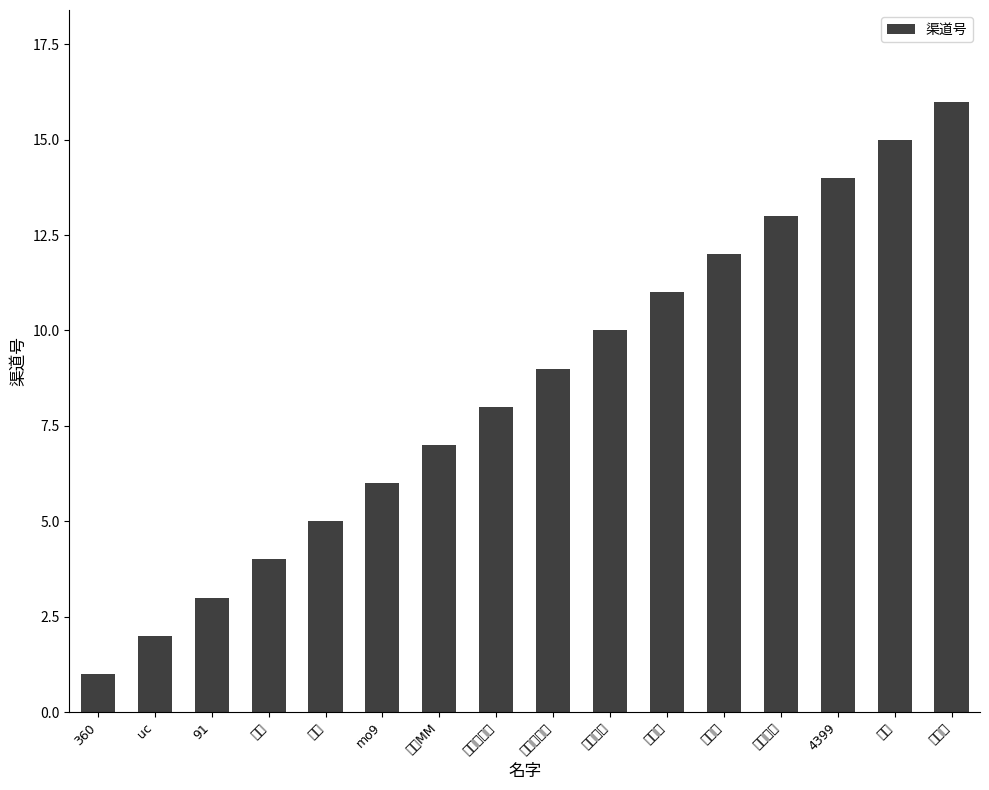

Which has a higher value, uc or 4399?

4399